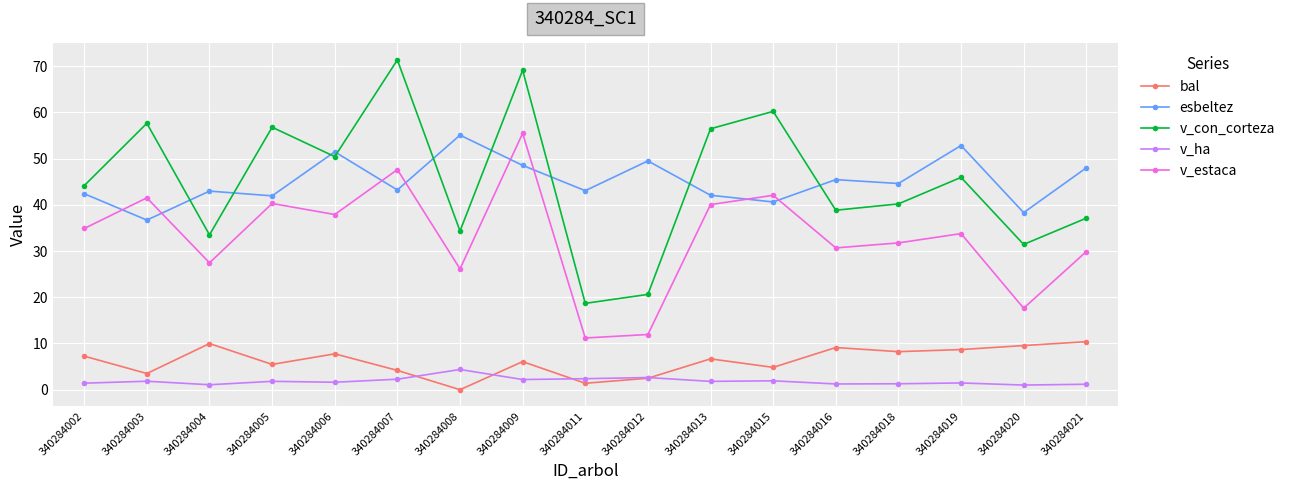

Rank the series at 340284015 from lowest to highest value.

v_ha, bal, esbeltez, v_estaca, v_con_corteza